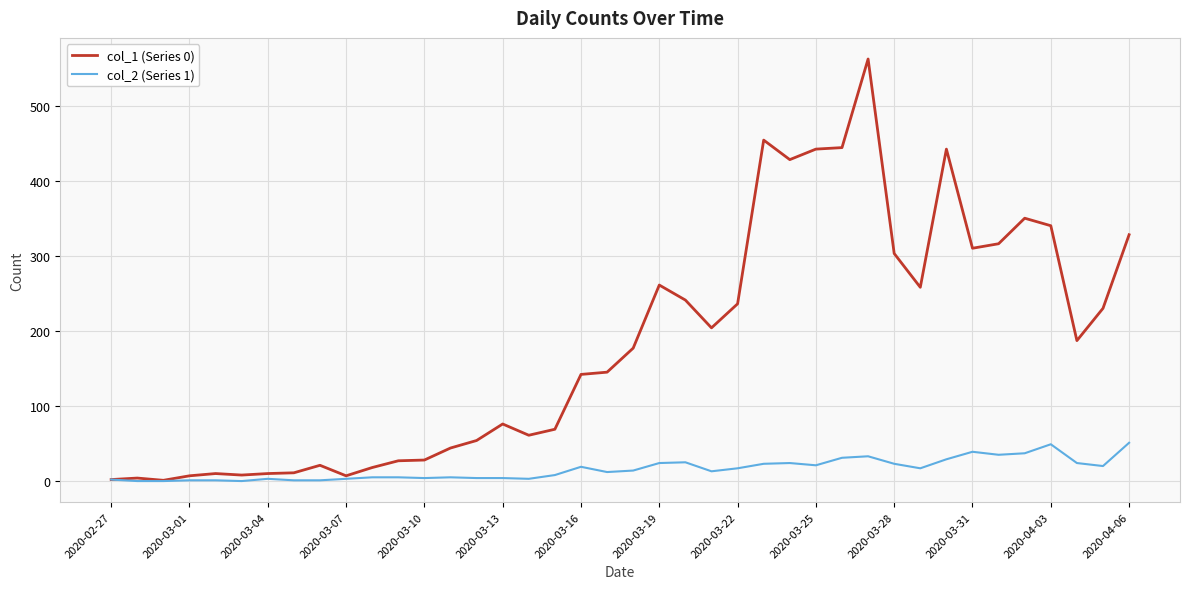

Which series has the widest spread of values?

col_1 (Series 0)